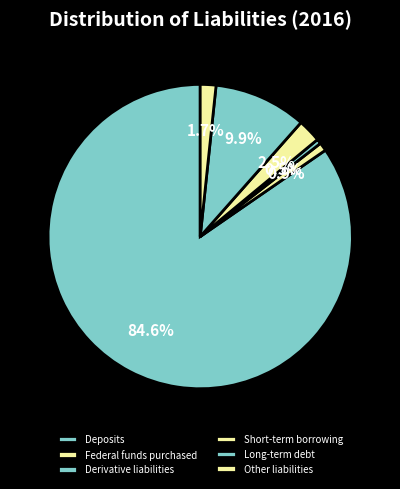

The Short-term borrowing slice represents 2% of the pie. True or false?

True